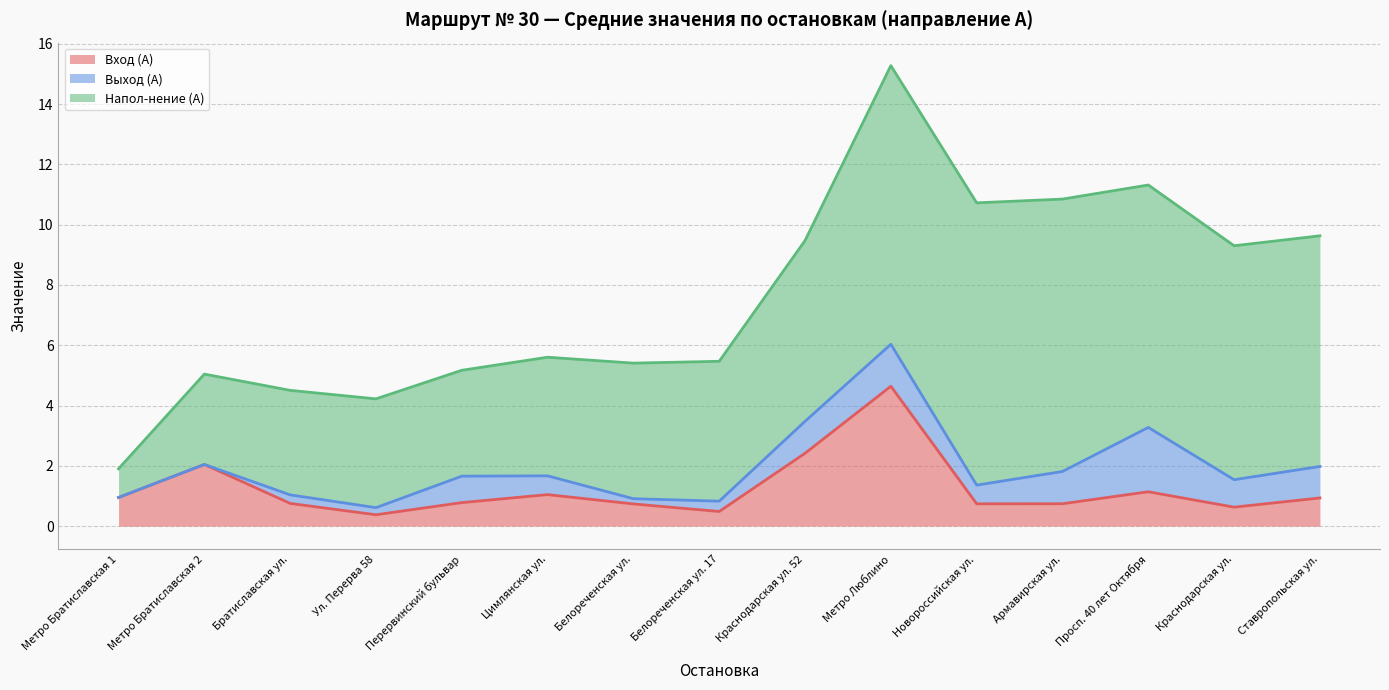

Is it true that Напол-нение (А) equals 3.5 at Братиславская ул.?

True